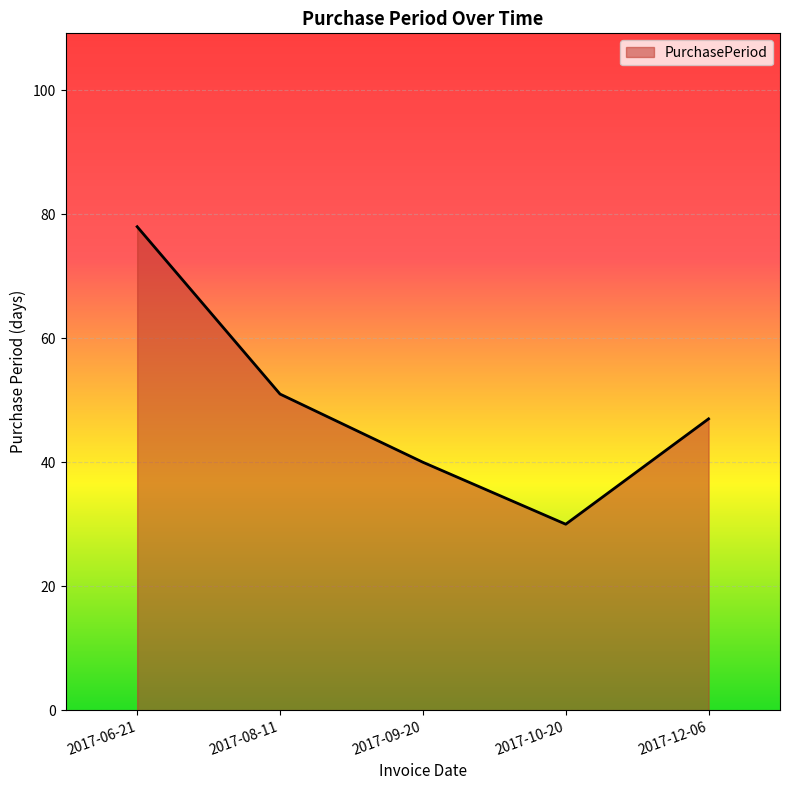

At which category does the chart reach its minimum across all series?

2017-10-20